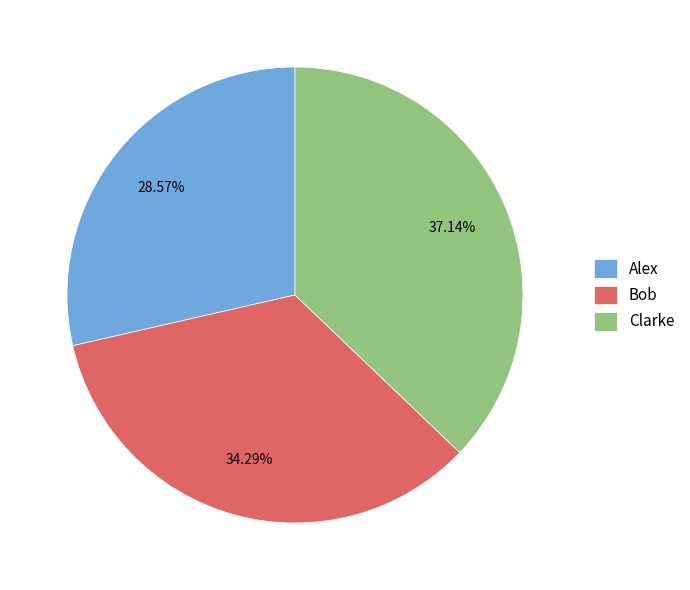

True or false: Bob accounts for 34% of the total.

True